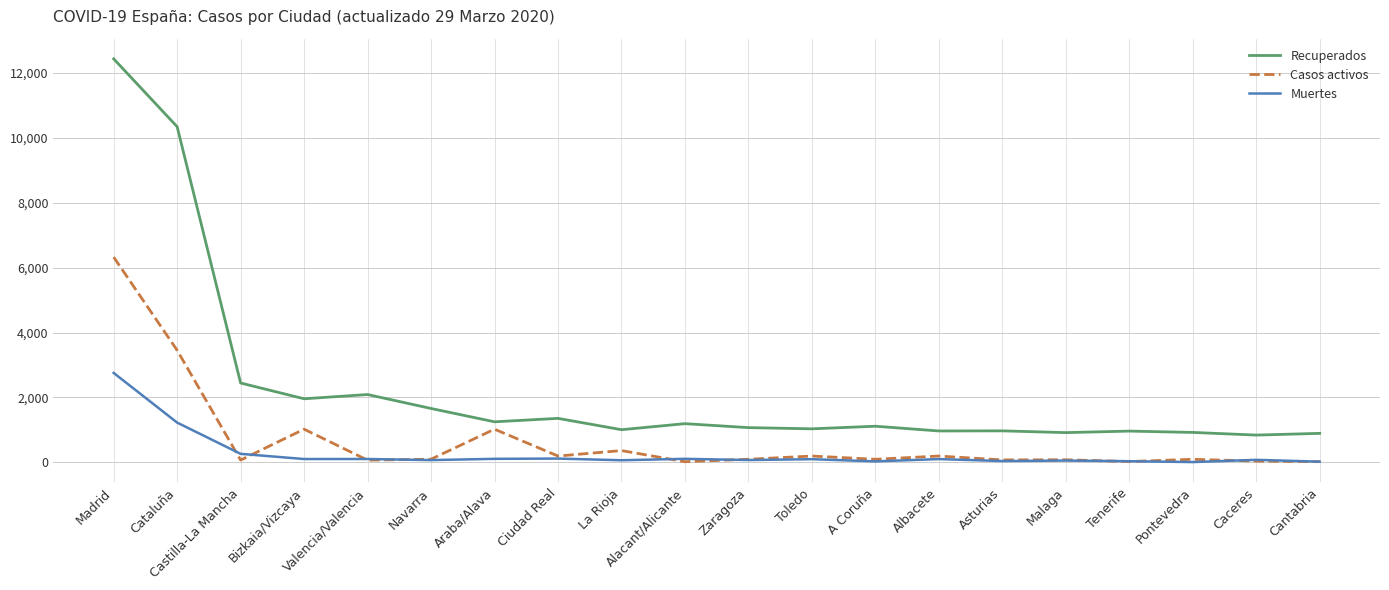

Rank the series by their maximum value, from lowest to highest.

Muertes, Casos activos, Recuperados